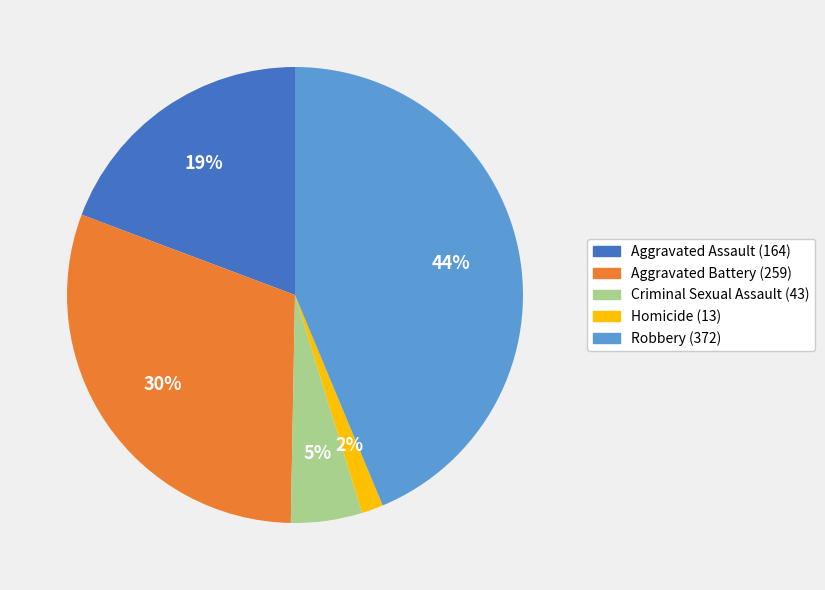

To the nearest percent, what is the difference between the Aggravated Battery (259) and Criminal Sexual Assault (43) slice percentages?

25%